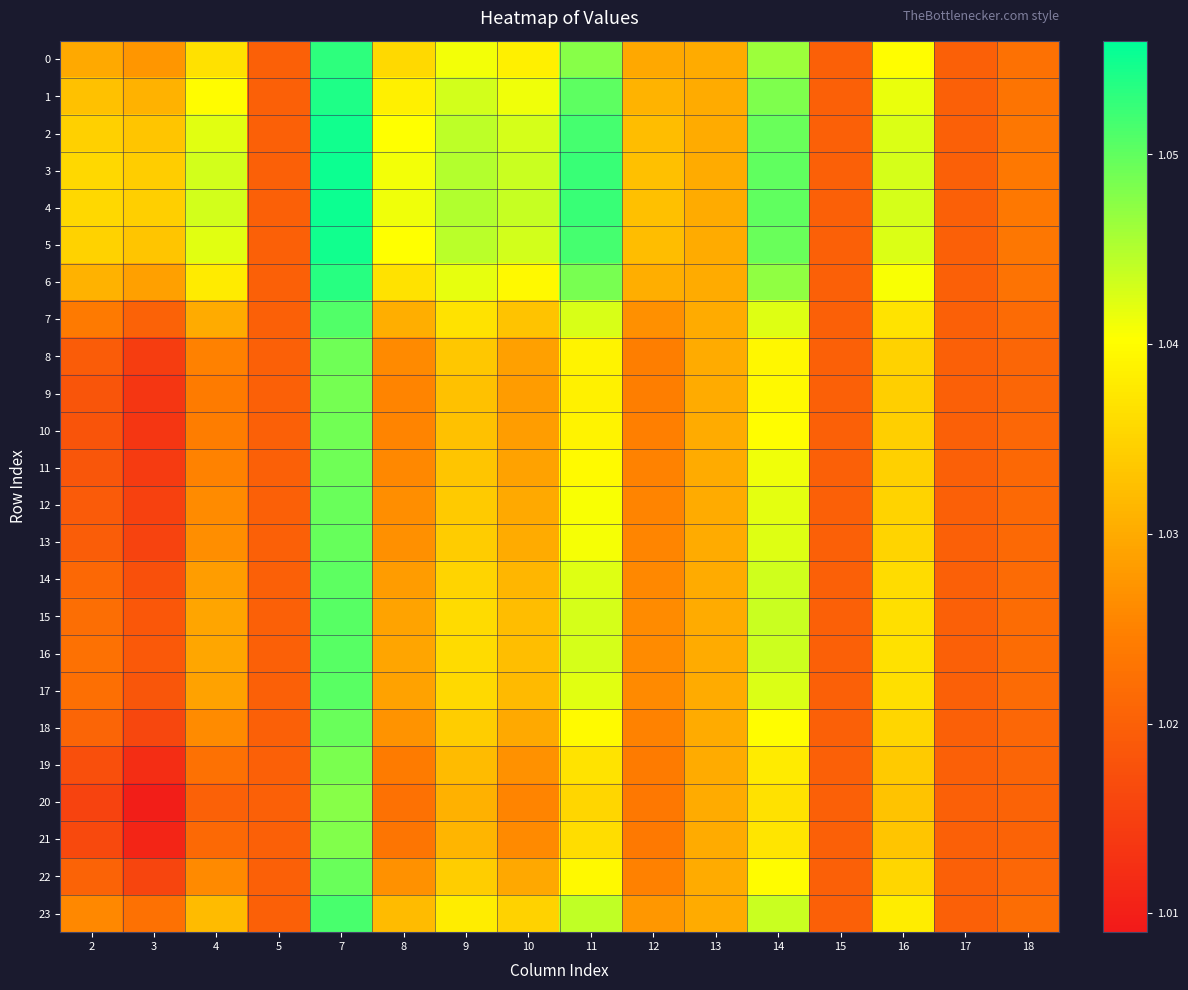

Reading right to left, what are all the values shown in this chart?

0: 18=1.0	17=1.0	16=1.0	15=1.0	14=1.0	13=1.0	12=1.0	11=1.0	10=1.0	9=1.0	8=1.0	7=1.1	5=1.0	4=1.0	3=1.0	2=1.0
1: 18=1.0	17=1.0	16=1.0	15=1.0	14=1.0	13=1.0	12=1.0	11=1.1	10=1.0	9=1.0	8=1.0	7=1.1	5=1.0	4=1.0	3=1.0	2=1.0
2: 18=1.0	17=1.0	16=1.0	15=1.0	14=1.0	13=1.0	12=1.0	11=1.1	10=1.0	9=1.0	8=1.0	7=1.1	5=1.0	4=1.0	3=1.0	2=1.0
3: 18=1.0	17=1.0	16=1.0	15=1.0	14=1.1	13=1.0	12=1.0	11=1.1	10=1.0	9=1.0	8=1.0	7=1.1	5=1.0	4=1.0	3=1.0	2=1.0
4: 18=1.0	17=1.0	16=1.0	15=1.0	14=1.1	13=1.0	12=1.0	11=1.1	10=1.0	9=1.0	8=1.0	7=1.1	5=1.0	4=1.0	3=1.0	2=1.0
5: 18=1.0	17=1.0	16=1.0	15=1.0	14=1.0	13=1.0	12=1.0	11=1.1	10=1.0	9=1.0	8=1.0	7=1.1	5=1.0	4=1.0	3=1.0	2=1.0
6: 18=1.0	17=1.0	16=1.0	15=1.0	14=1.0	13=1.0	12=1.0	11=1.0	10=1.0	9=1.0	8=1.0	7=1.1	5=1.0	4=1.0	3=1.0	2=1.0
7: 18=1.0	17=1.0	16=1.0	15=1.0	14=1.0	13=1.0	12=1.0	11=1.0	10=1.0	9=1.0	8=1.0	7=1.1	5=1.0	4=1.0	3=1.0	2=1.0
8: 18=1.0	17=1.0	16=1.0	15=1.0	14=1.0	13=1.0	12=1.0	11=1.0	10=1.0	9=1.0	8=1.0	7=1.0	5=1.0	4=1.0	3=1.0	2=1.0
9: 18=1.0	17=1.0	16=1.0	15=1.0	14=1.0	13=1.0	12=1.0	11=1.0	10=1.0	9=1.0	8=1.0	7=1.0	5=1.0	4=1.0	3=1.0	2=1.0
10: 18=1.0	17=1.0	16=1.0	15=1.0	14=1.0	13=1.0	12=1.0	11=1.0	10=1.0	9=1.0	8=1.0	7=1.0	5=1.0	4=1.0	3=1.0	2=1.0
11: 18=1.0	17=1.0	16=1.0	15=1.0	14=1.0	13=1.0	12=1.0	11=1.0	10=1.0	9=1.0	8=1.0	7=1.0	5=1.0	4=1.0	3=1.0	2=1.0
12: 18=1.0	17=1.0	16=1.0	15=1.0	14=1.0	13=1.0	12=1.0	11=1.0	10=1.0	9=1.0	8=1.0	7=1.0	5=1.0	4=1.0	3=1.0	2=1.0
13: 18=1.0	17=1.0	16=1.0	15=1.0	14=1.0	13=1.0	12=1.0	11=1.0	10=1.0	9=1.0	8=1.0	7=1.0	5=1.0	4=1.0	3=1.0	2=1.0
14: 18=1.0	17=1.0	16=1.0	15=1.0	14=1.0	13=1.0	12=1.0	11=1.0	10=1.0	9=1.0	8=1.0	7=1.1	5=1.0	4=1.0	3=1.0	2=1.0
15: 18=1.0	17=1.0	16=1.0	15=1.0	14=1.0	13=1.0	12=1.0	11=1.0	10=1.0	9=1.0	8=1.0	7=1.1	5=1.0	4=1.0	3=1.0	2=1.0
16: 18=1.0	17=1.0	16=1.0	15=1.0	14=1.0	13=1.0	12=1.0	11=1.0	10=1.0	9=1.0	8=1.0	7=1.1	5=1.0	4=1.0	3=1.0	2=1.0
17: 18=1.0	17=1.0	16=1.0	15=1.0	14=1.0	13=1.0	12=1.0	11=1.0	10=1.0	9=1.0	8=1.0	7=1.1	5=1.0	4=1.0	3=1.0	2=1.0
18: 18=1.0	17=1.0	16=1.0	15=1.0	14=1.0	13=1.0	12=1.0	11=1.0	10=1.0	9=1.0	8=1.0	7=1.0	5=1.0	4=1.0	3=1.0	2=1.0
19: 18=1.0	17=1.0	16=1.0	15=1.0	14=1.0	13=1.0	12=1.0	11=1.0	10=1.0	9=1.0	8=1.0	7=1.0	5=1.0	4=1.0	3=1.0	2=1.0
20: 18=1.0	17=1.0	16=1.0	15=1.0	14=1.0	13=1.0	12=1.0	11=1.0	10=1.0	9=1.0	8=1.0	7=1.0	5=1.0	4=1.0	3=1.0	2=1.0
21: 18=1.0	17=1.0	16=1.0	15=1.0	14=1.0	13=1.0	12=1.0	11=1.0	10=1.0	9=1.0	8=1.0	7=1.0	5=1.0	4=1.0	3=1.0	2=1.0
22: 18=1.0	17=1.0	16=1.0	15=1.0	14=1.0	13=1.0	12=1.0	11=1.0	10=1.0	9=1.0	8=1.0	7=1.0	5=1.0	4=1.0	3=1.0	2=1.0
23: 18=1.0	17=1.0	16=1.0	15=1.0	14=1.0	13=1.0	12=1.0	11=1.0	10=1.0	9=1.0	8=1.0	7=1.1	5=1.0	4=1.0	3=1.0	2=1.0